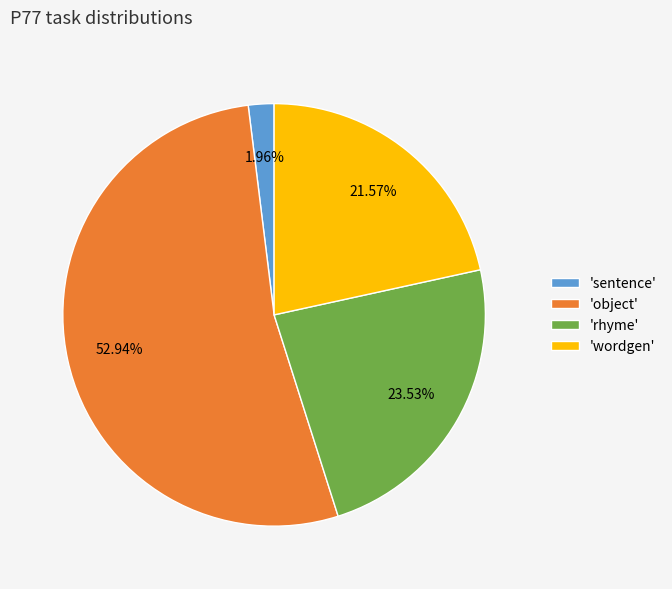

Which category accounts for the majority?

'object'